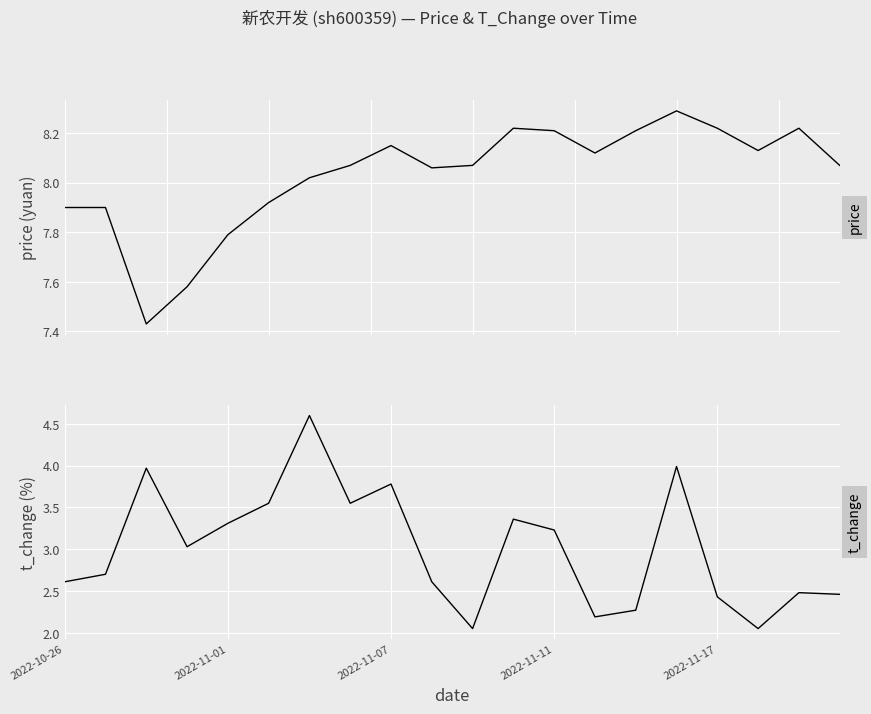

How many values in the price series exceed 8?

14